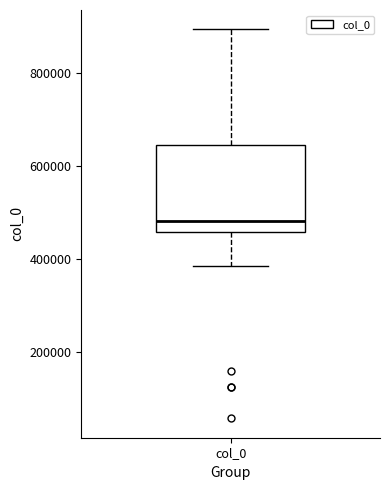

Where is the upper edge of the box for col_0 on the y-axis? The values are not printed on the chart, so give them approximately, as read against the axis.

640000